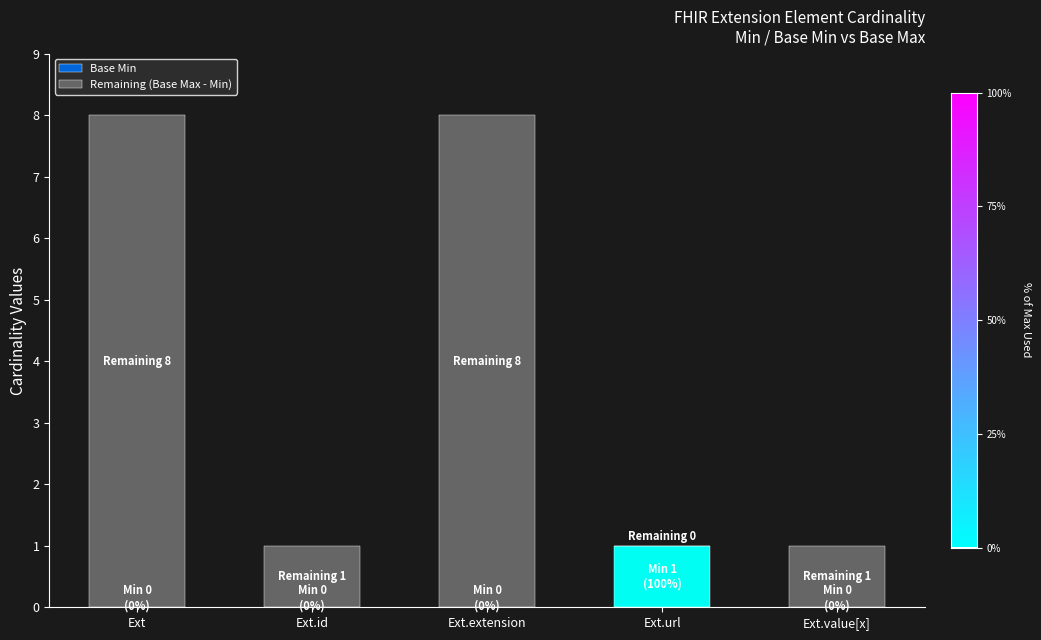

The Base Min series shows 1 at Ext.url. True or false?

True